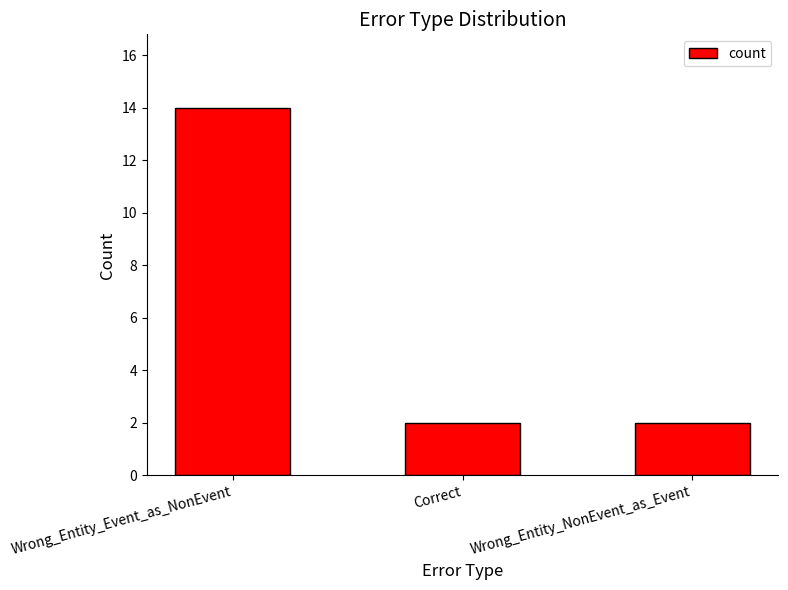

What is the difference between the maximum and minimum values?

12